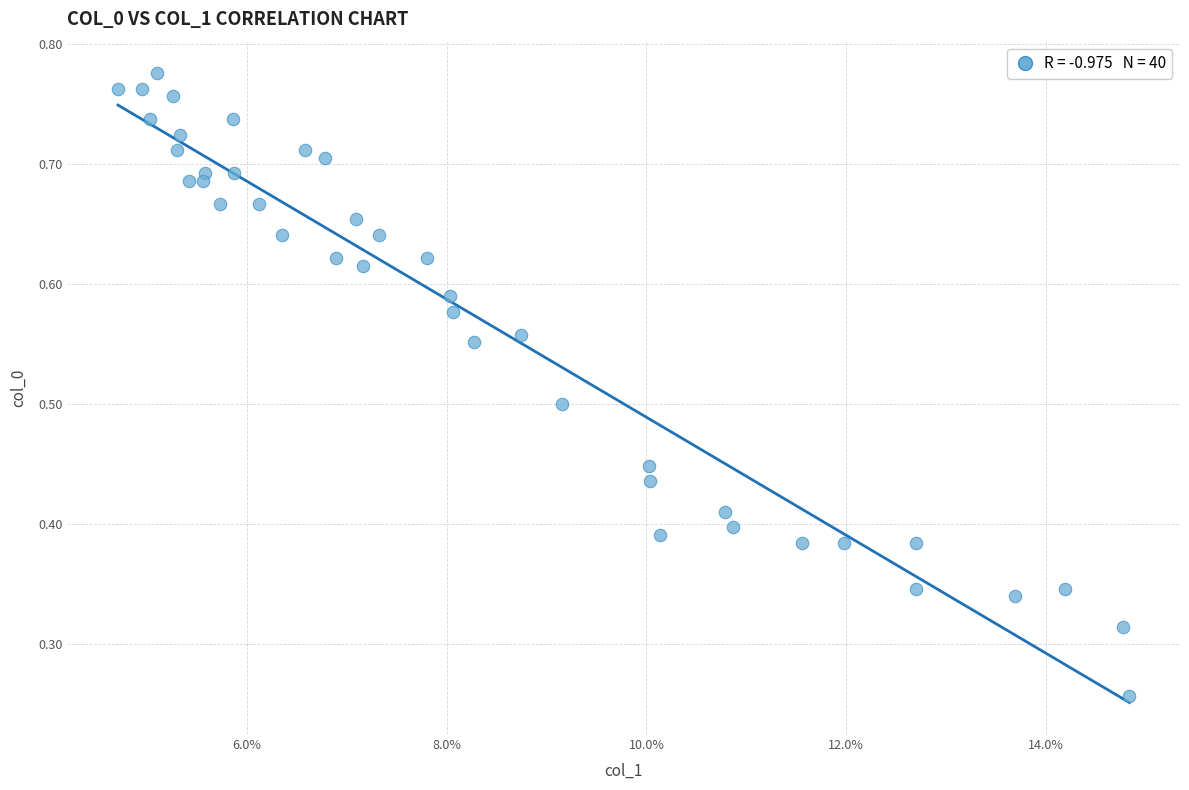

Count the number of points in this scatter plot.

40